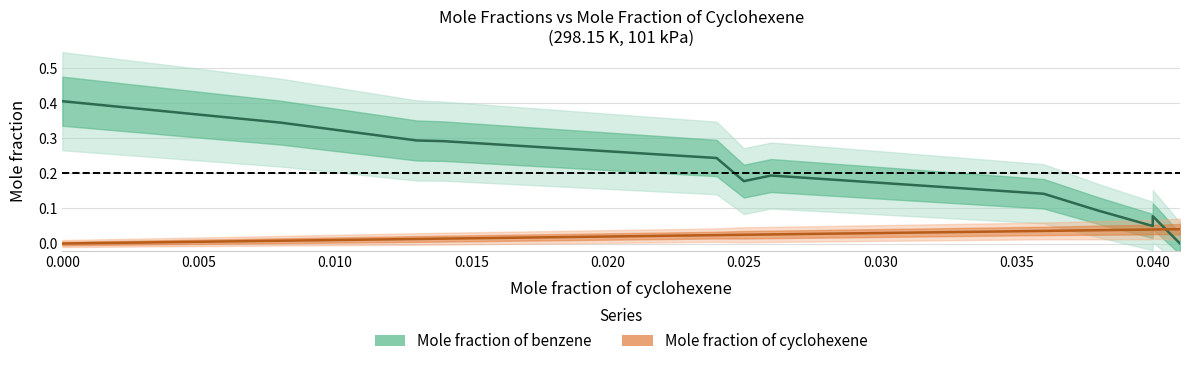

At which category does Mole fraction of benzene reach its first local valley?

0.025